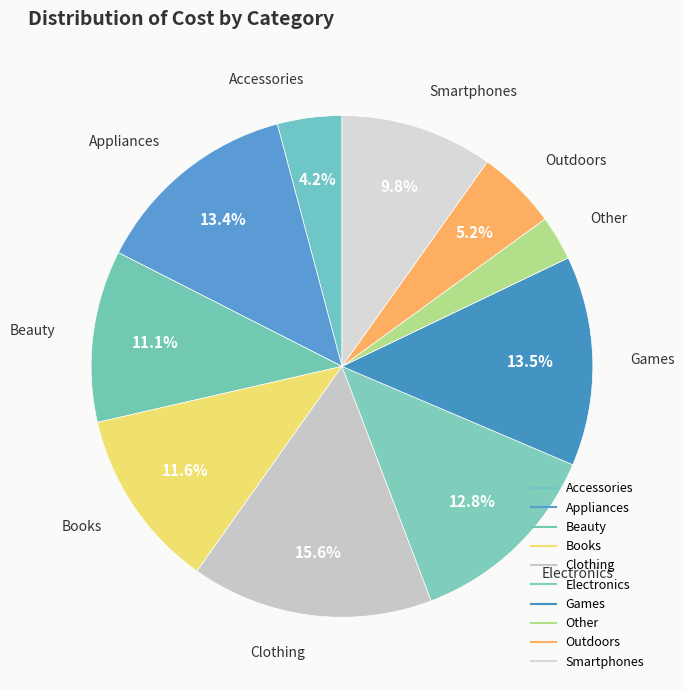

Is there a majority slice in this chart?

No